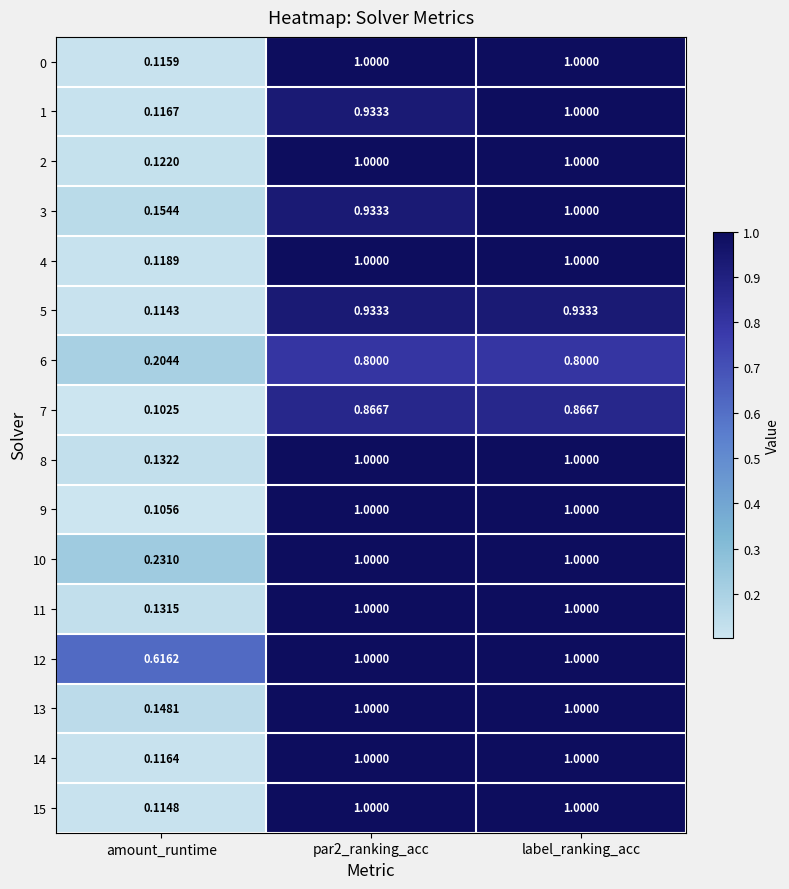

At which label is 11 closest to 0?

amount_runtime